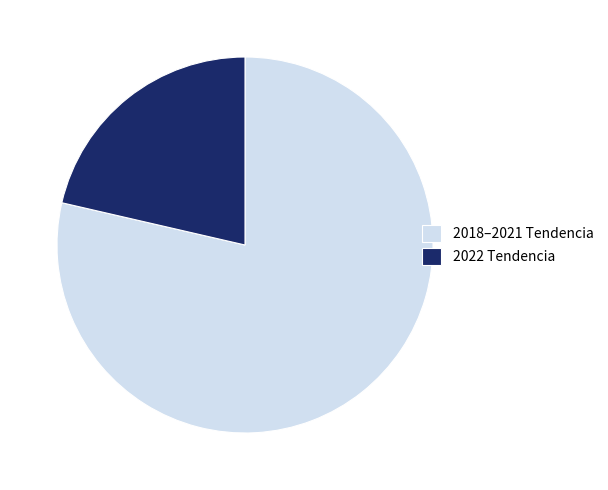

Rank the categories by value from highest to lowest.

2018–2021 Tendencia, 2022 Tendencia